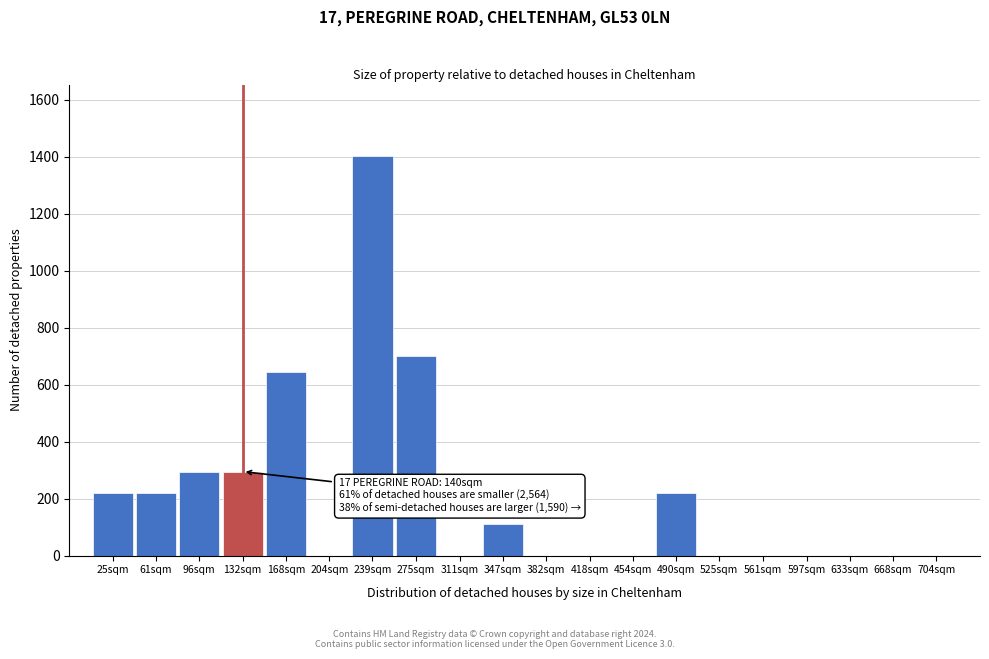

Reading left to right, list all the values displayed in this chart.

25sqm=221	61sqm=221	96sqm=295	132sqm=295	168sqm=645	204sqm=0	239sqm=1401	275sqm=700	311sqm=0	347sqm=110	382sqm=0	418sqm=0	454sqm=0	490sqm=221	525sqm=0	561sqm=0	597sqm=0	633sqm=0	668sqm=0	704sqm=0